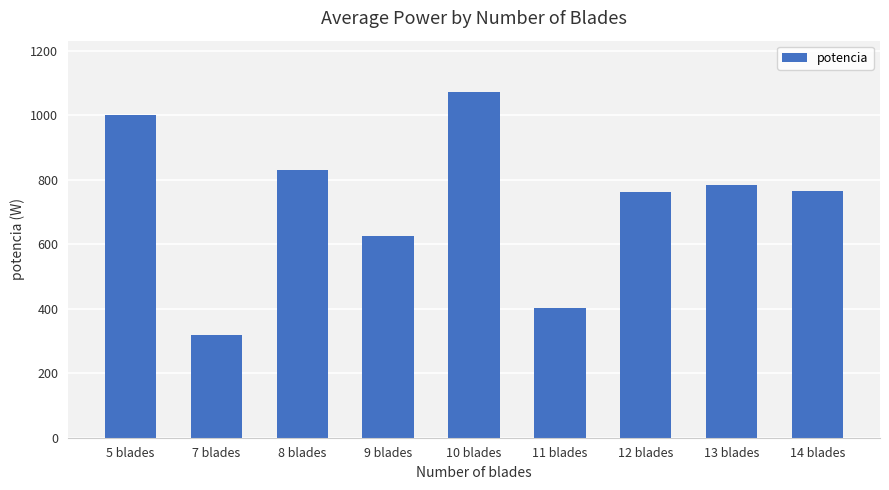

Is it true that the value at 7 blades is 112.0?

False